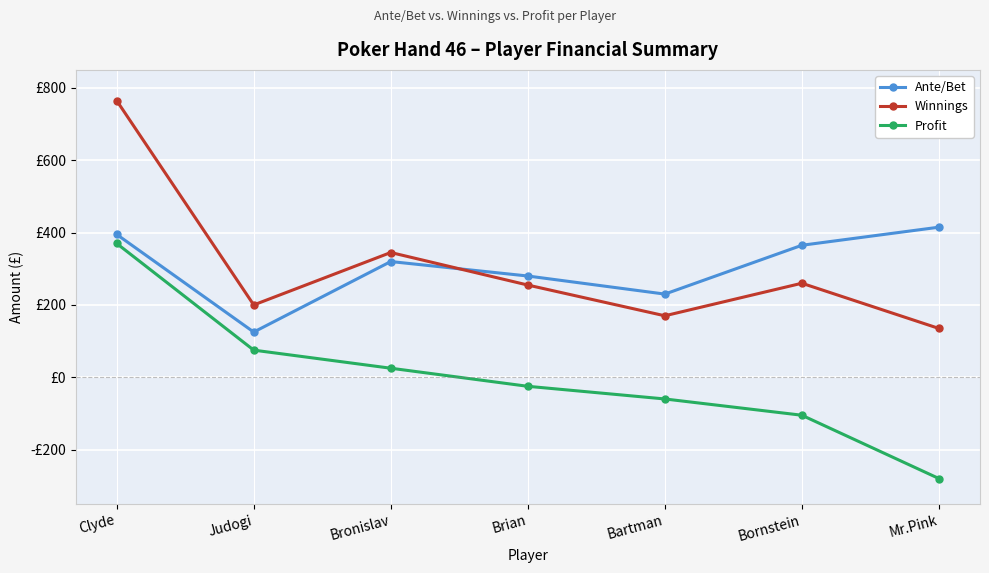

Is this an area chart (filled region under the line)?

No